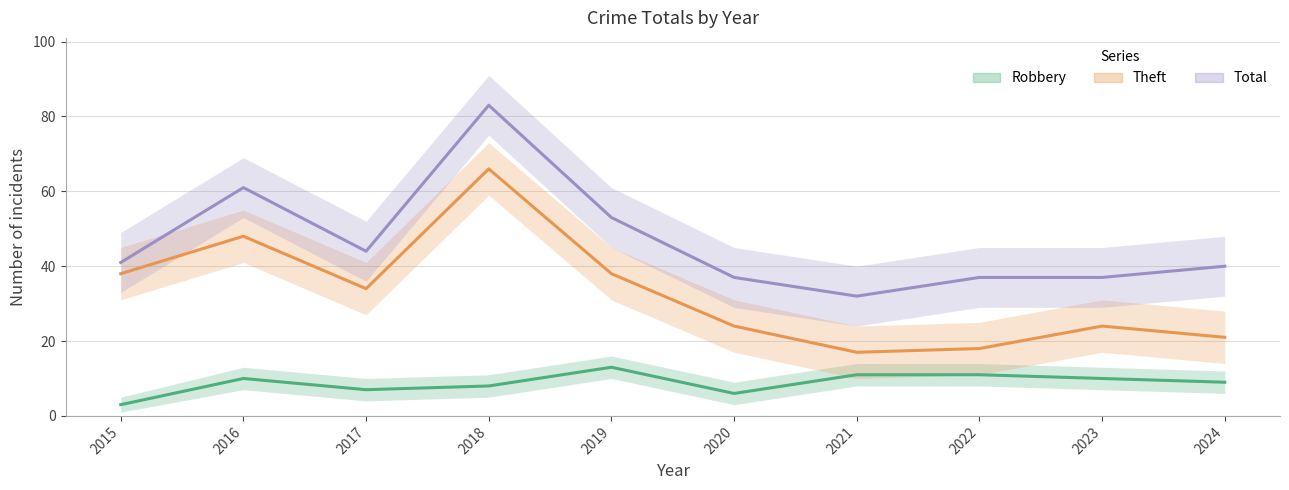

At which category does Total reach its first local valley?

2017